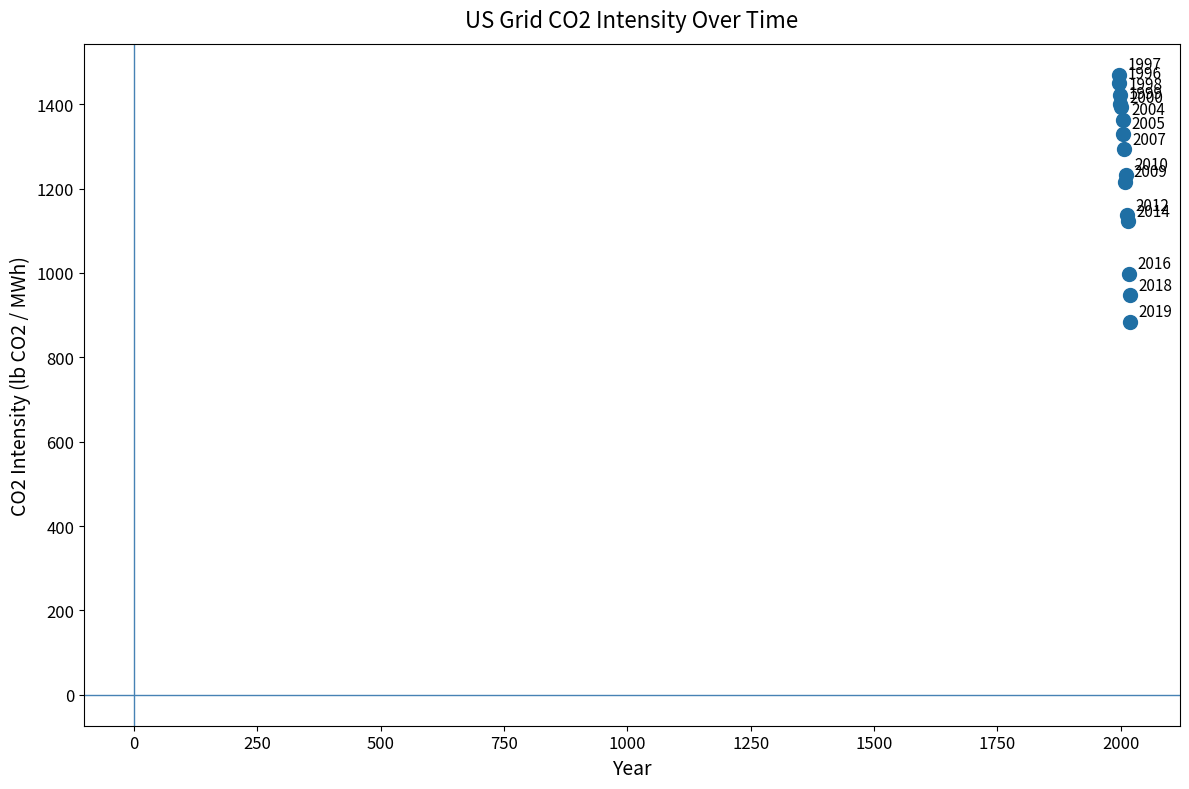

What Y value in the scatter plot is closest to 1177?

1216.2